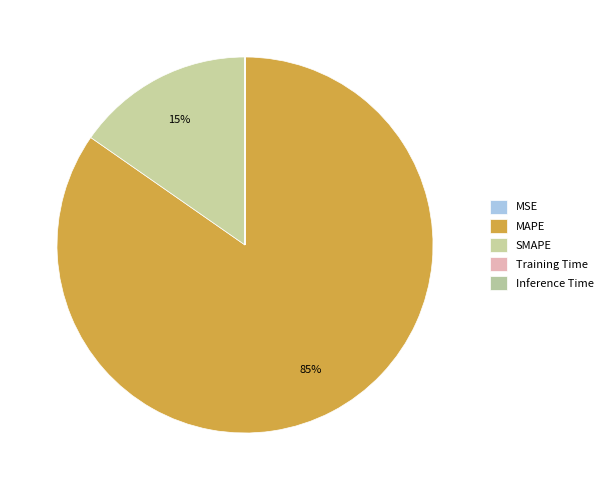

What percentage do MAPE and Training Time together represent?

84.7%